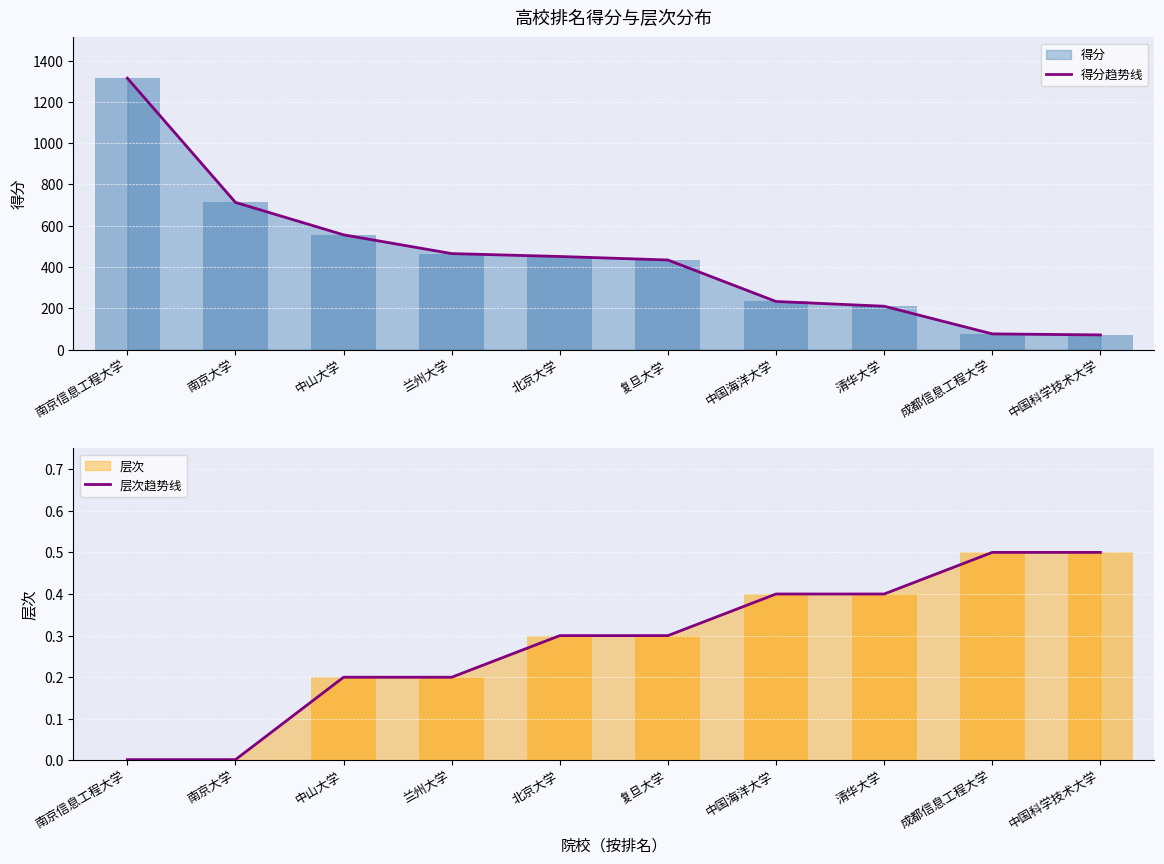

List the series in order of their overall mean, lowest first.

层次趋势线, 得分趋势线